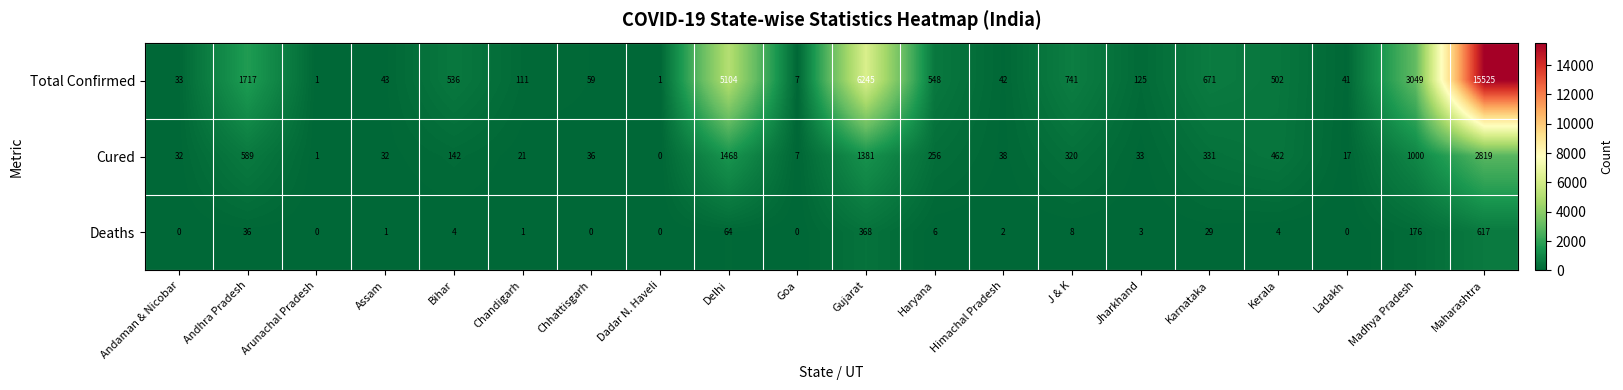

What is the difference between the maximum and second lowest values in the Total Confirmed series?

15524